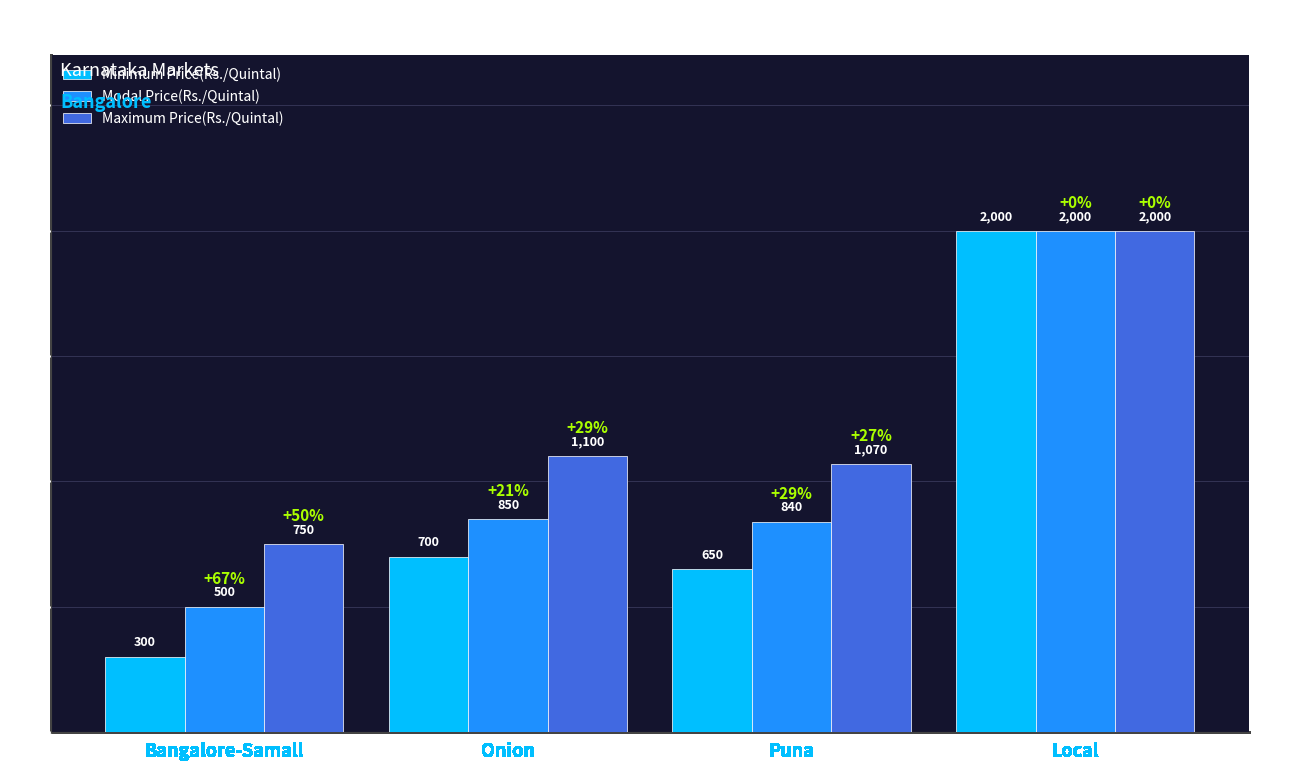

Does the chart contain stacked bars?

No